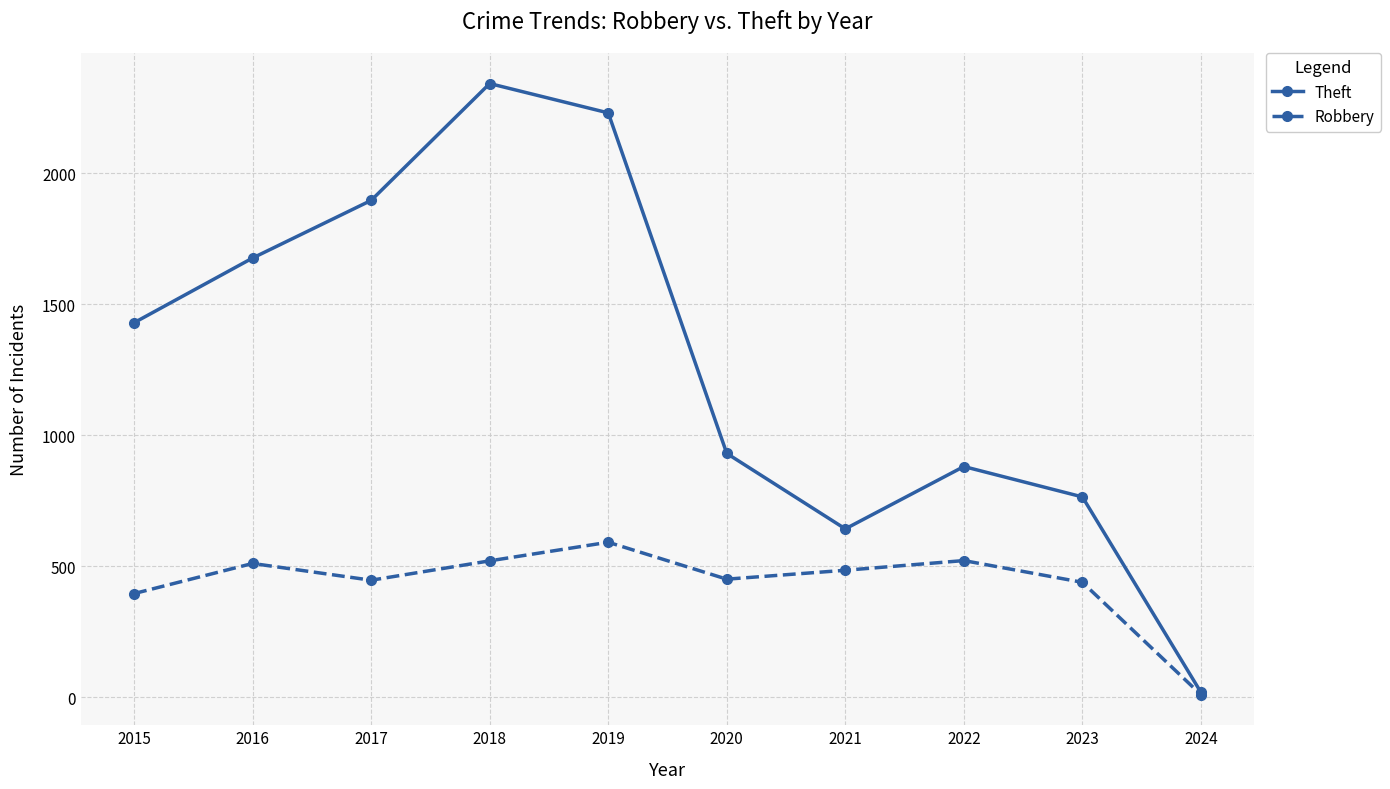

How many lines are shown in the chart?

2